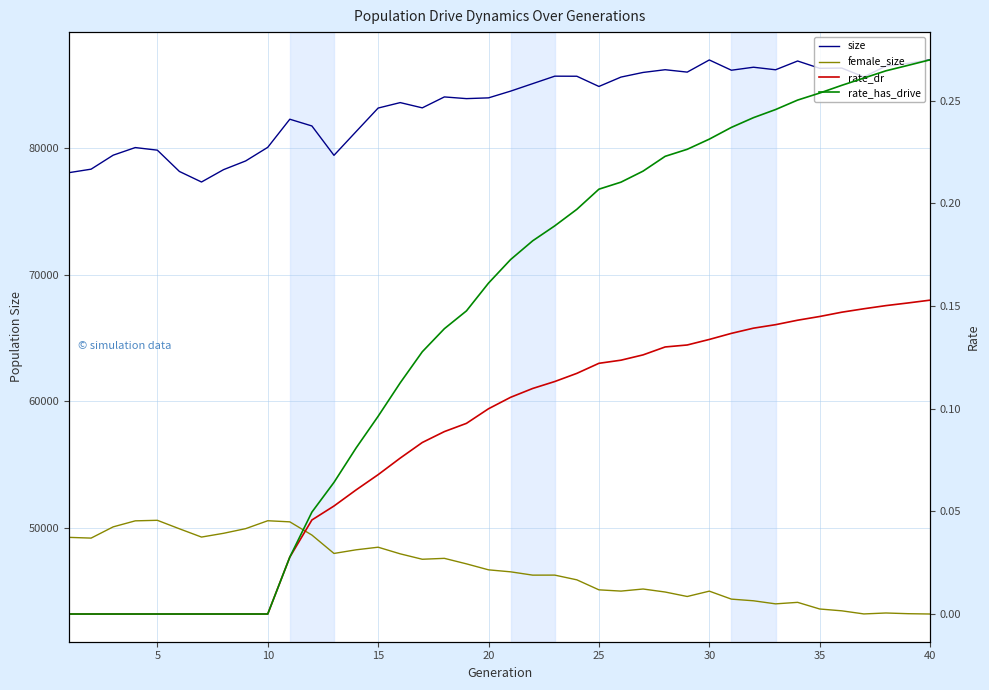

True or false: rate_dr has more than 2 points higher than both neighbors.

False